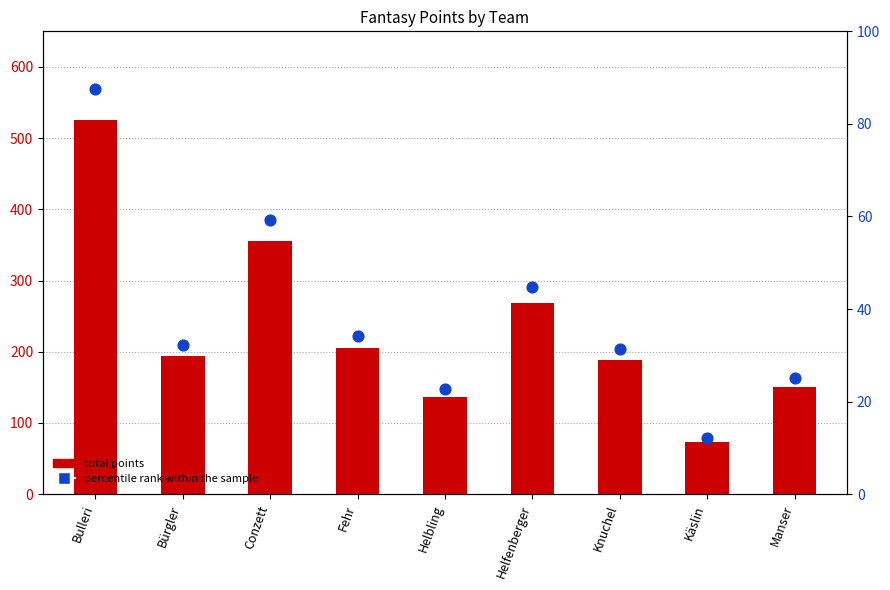

Which series has the widest spread of Y values?

total points